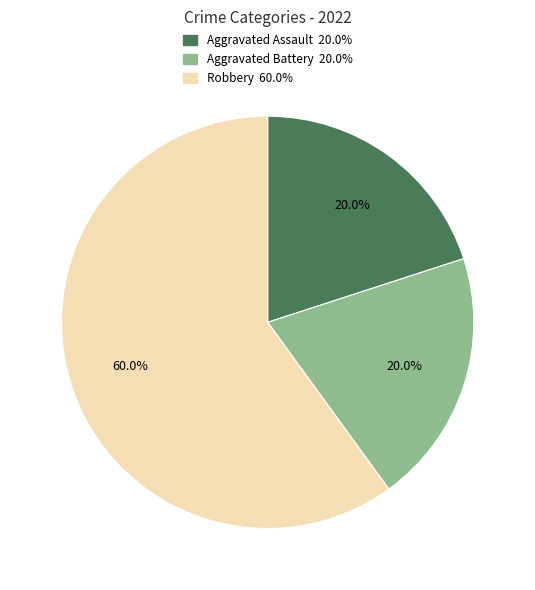

How much of the chart is everything except Aggravated Assault?

80.0%